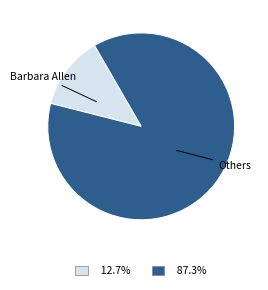

Is there any slice that represents more than half of the pie?

Yes